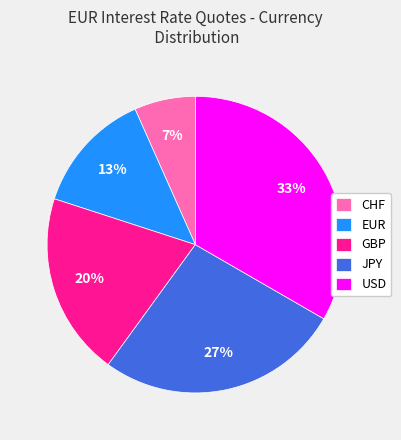

Count the number of slices in the pie.

5